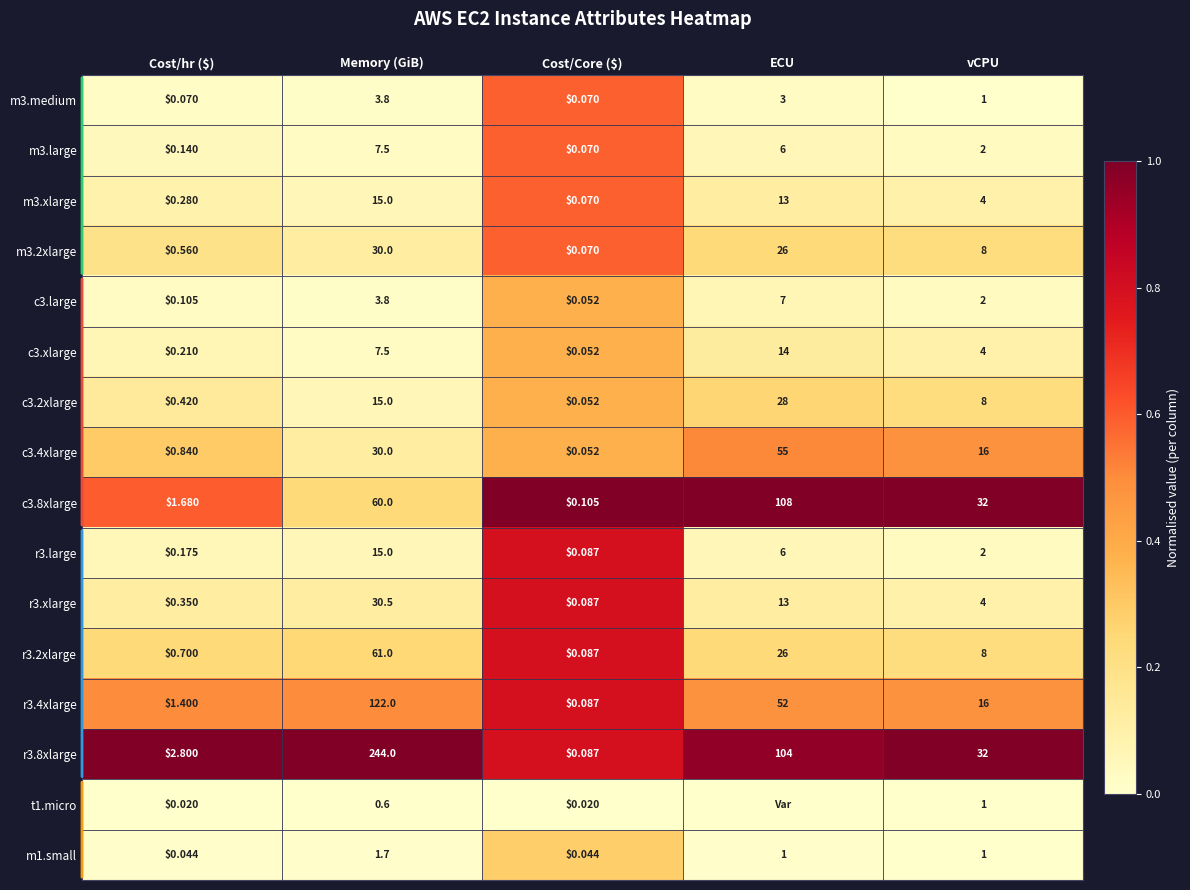

At which label does r3.large reach its peak?

Memory (GiB)